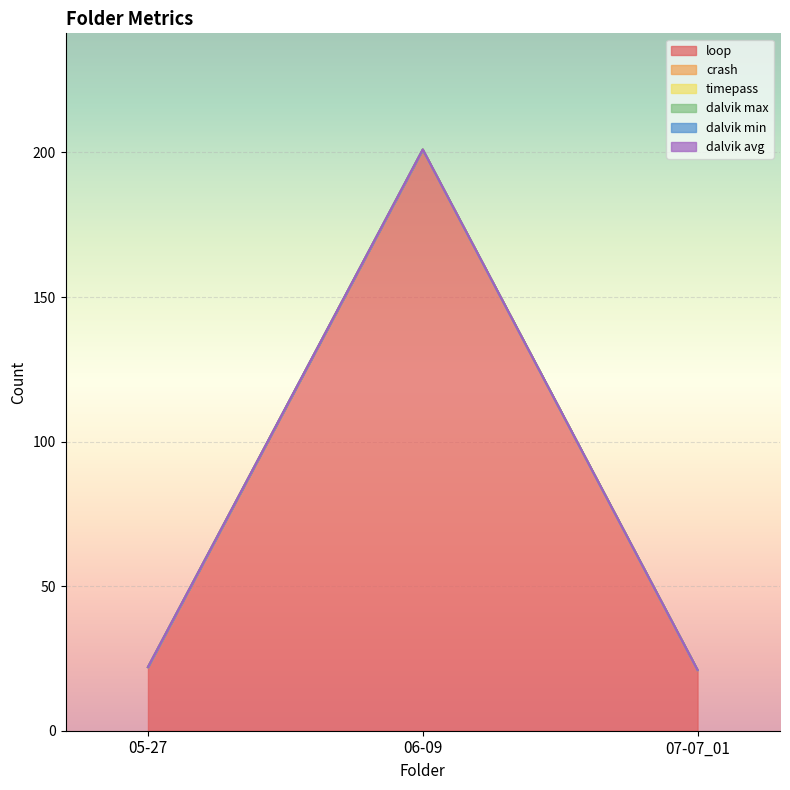

At how many categories does at least one series exceed 38?

1